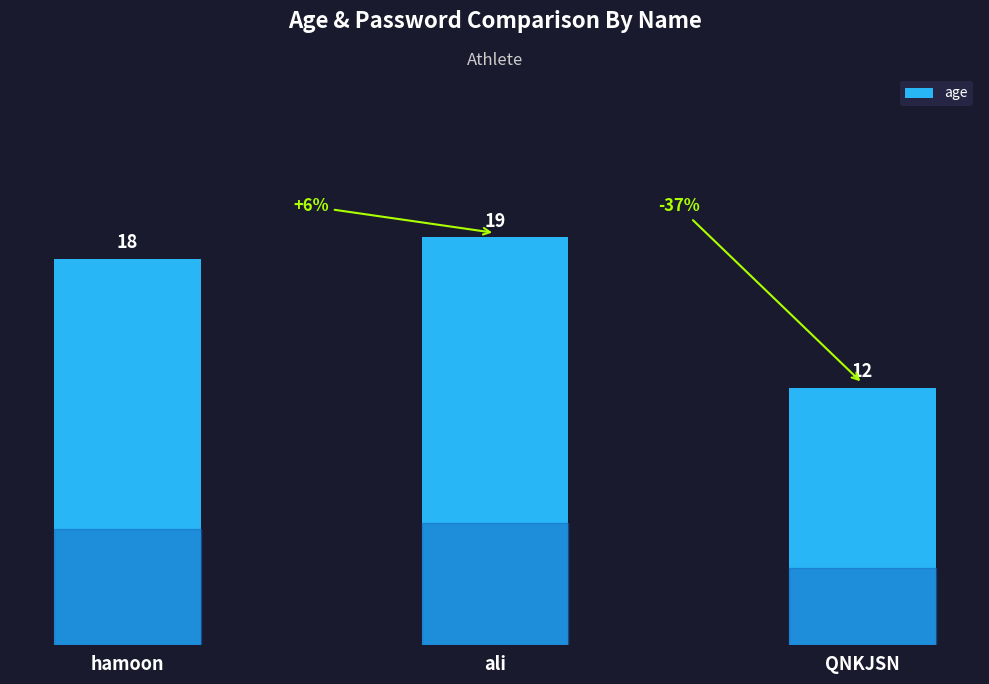

Approximately how many times larger is the value at QNKJSN compared to ali?

0.6